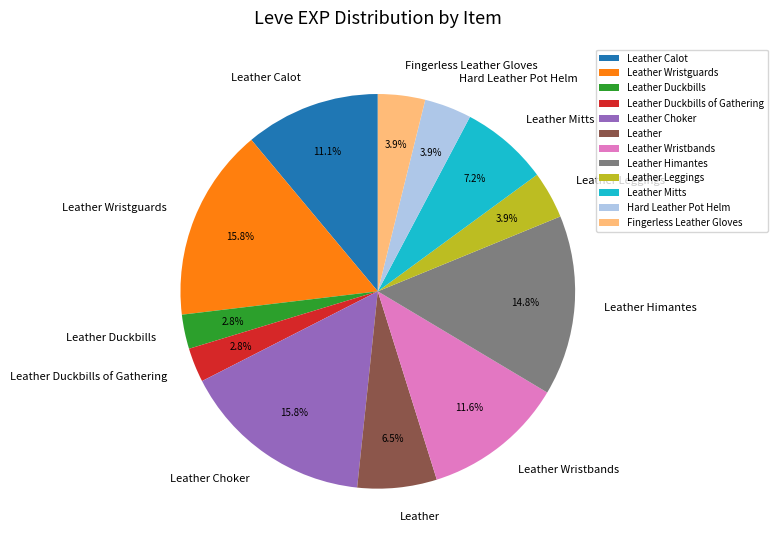

Combined, do Leather Choker and Leather Calot account for over 50%?

No